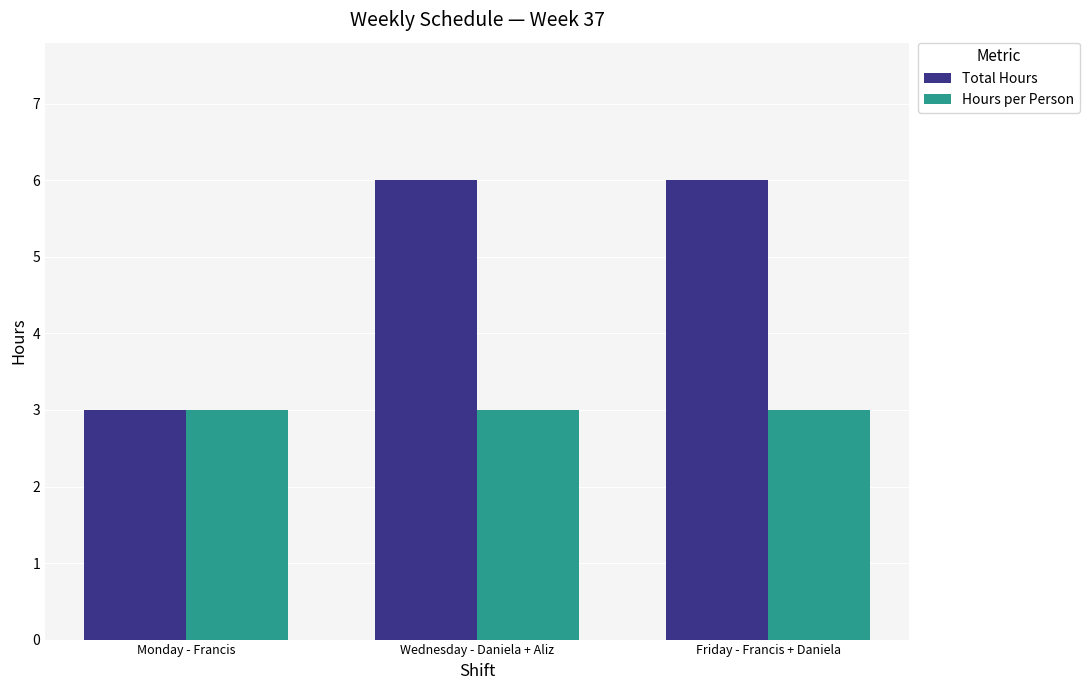

At how many categories does at least one series exceed 4?

2